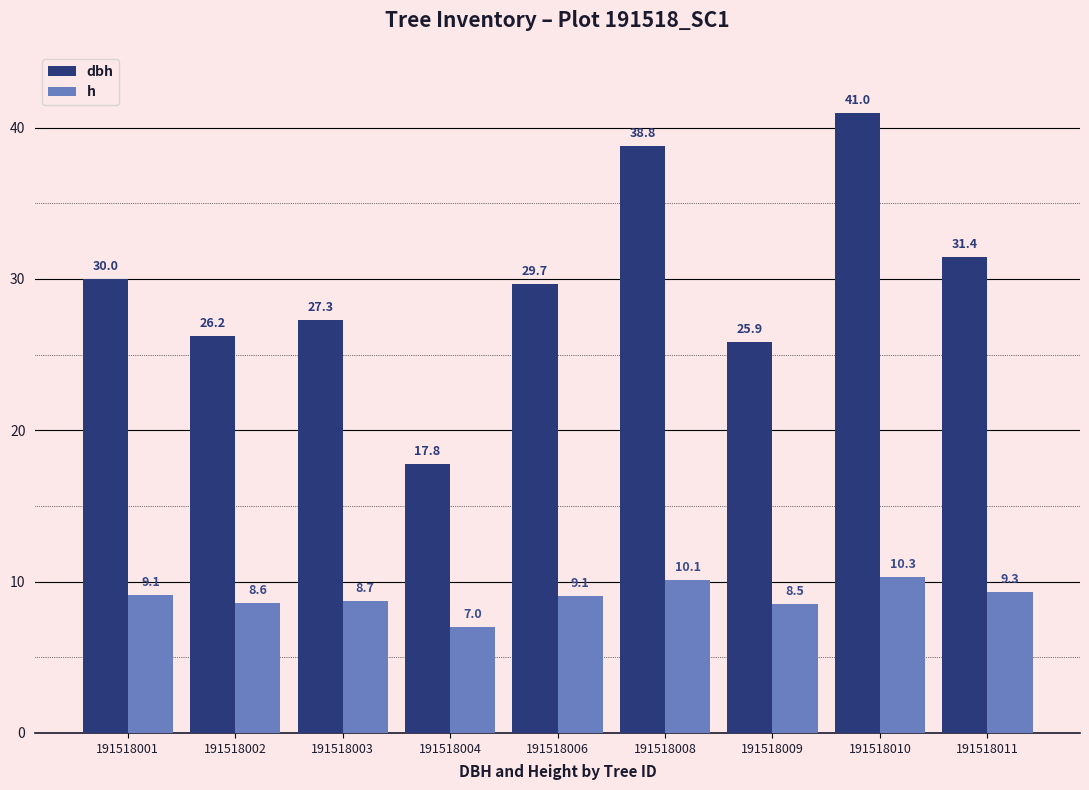

Reading left to right, what are all the values shown in this chart?

dbh: 191518001=30.0	191518002=26.2	191518003=27.3	191518004=17.8	191518006=29.7	191518008=38.8	191518009=25.9	191518010=41.0	191518011=31.4
h: 191518001=9.1	191518002=8.6	191518003=8.7	191518004=7.0	191518006=9.1	191518008=10.1	191518009=8.5	191518010=10.3	191518011=9.3